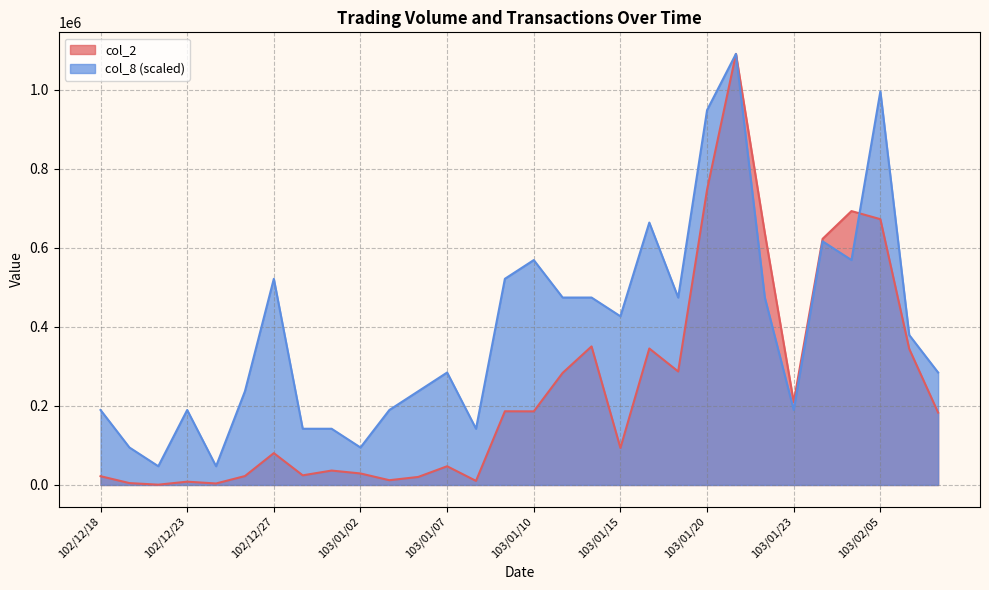

What is the spread (max minus min) of values at 103/01/27?

123864.3